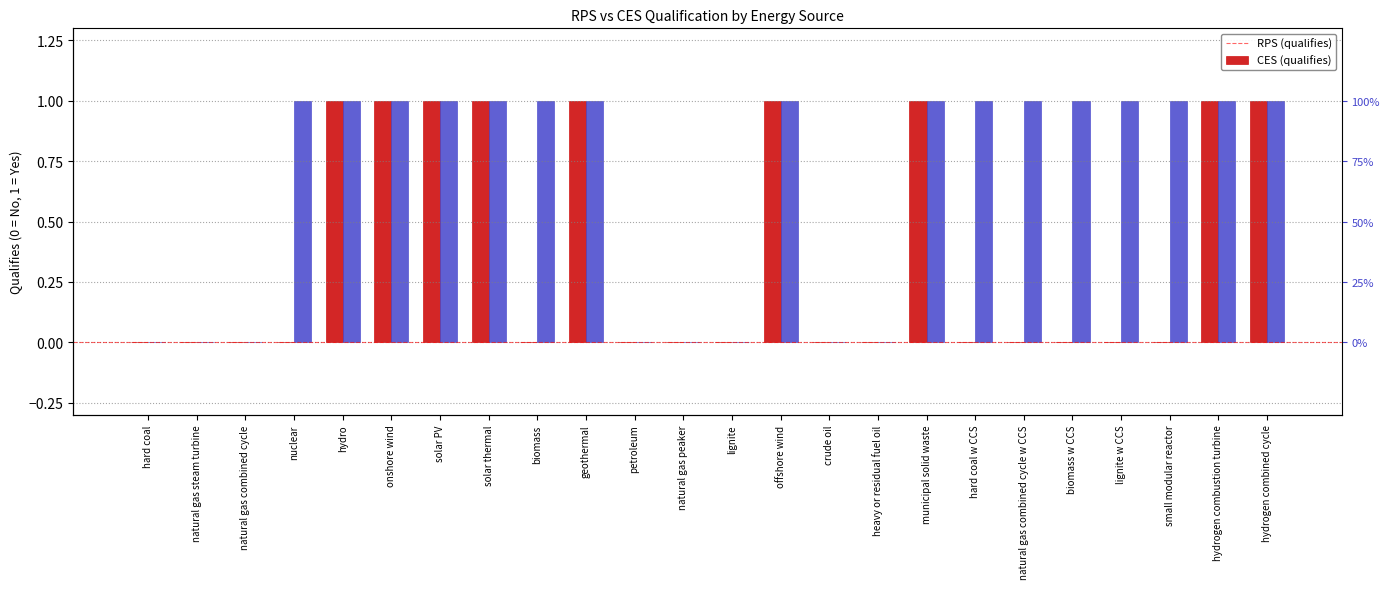

Are the bars horizontal?

No